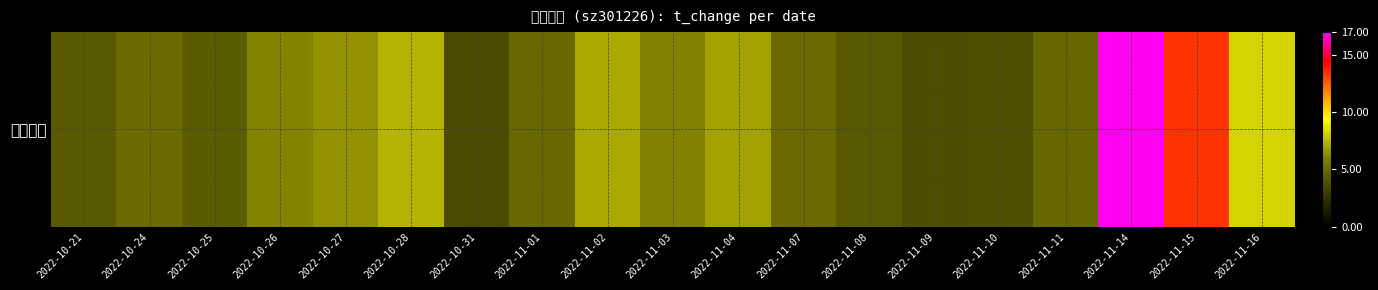

What value does the data have at 2022-11-14?

16.8